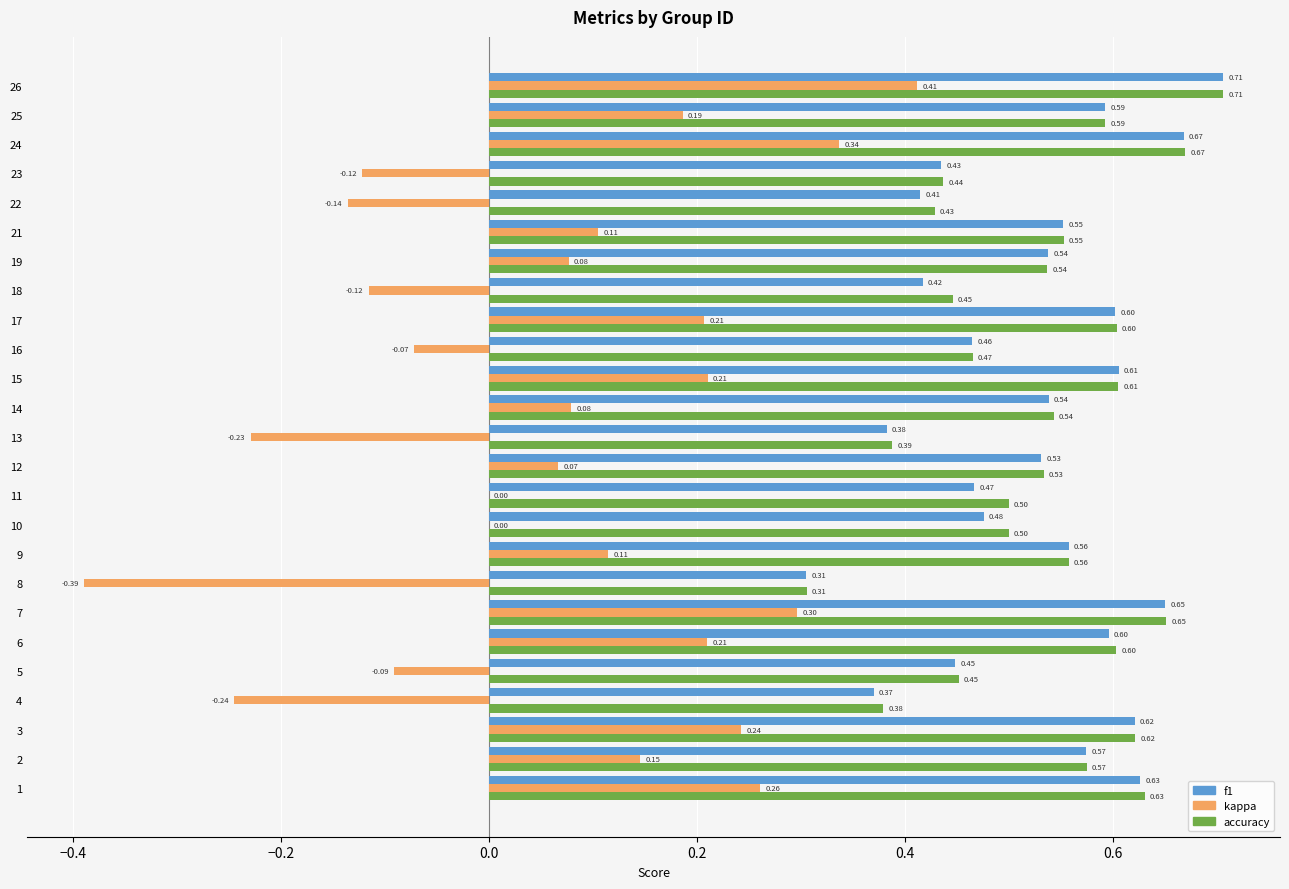

What is the sum of the accuracy values at 26 and 16?

1.2